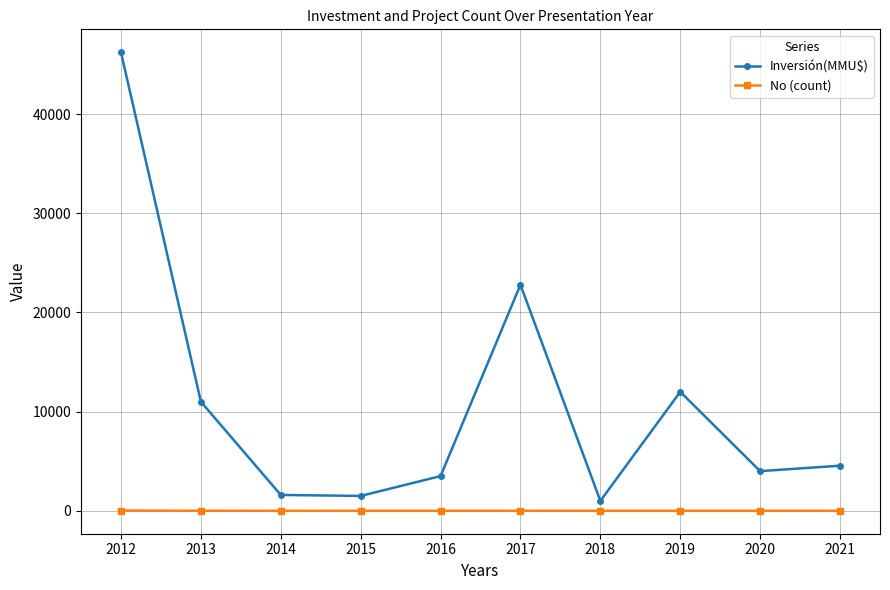

What is the maximum value shown in the chart?

46244